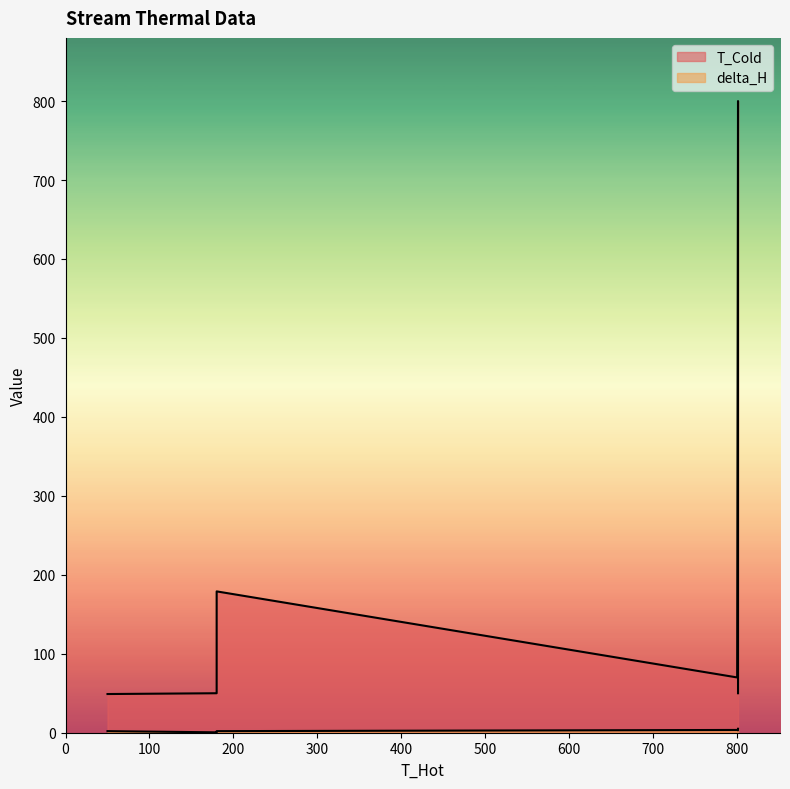

What is the value of the T_Cold point at the 5th from the left?

800.0